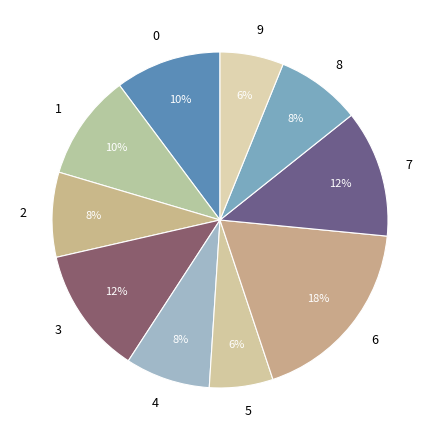

To the nearest percent, what is the combined percentage of 0 and 5?

16%